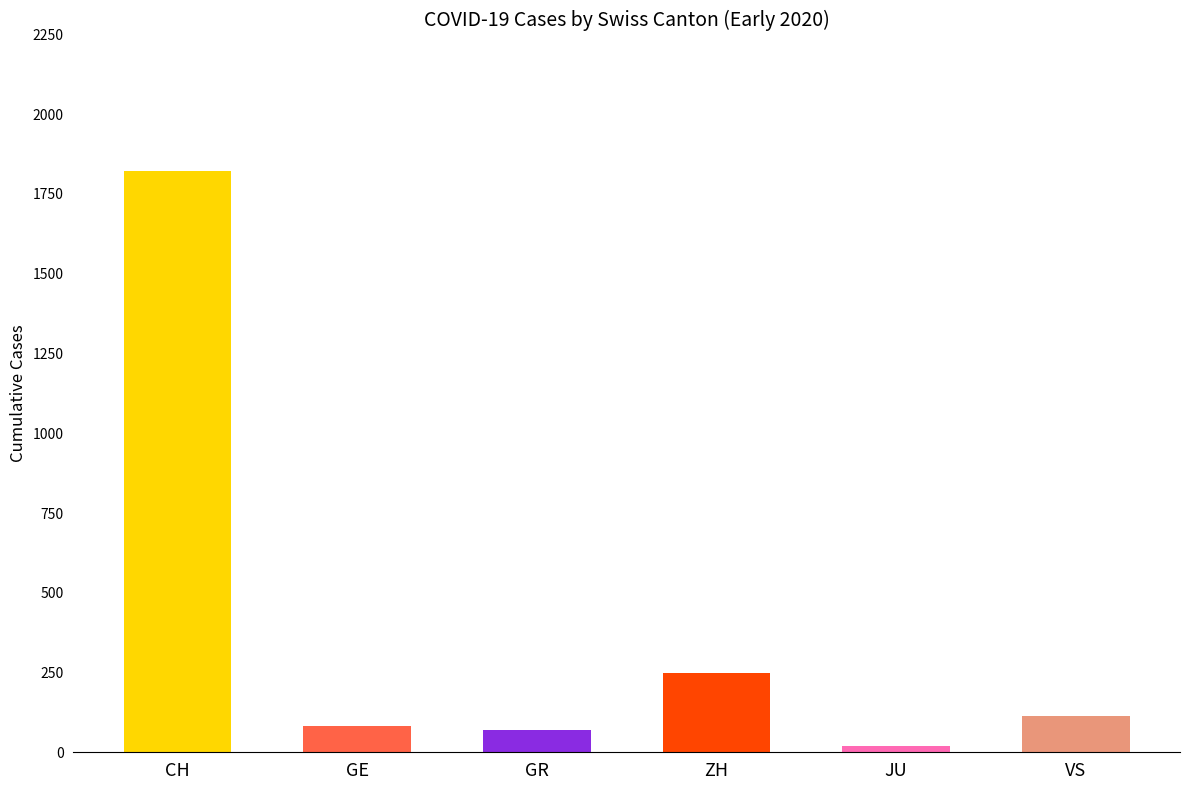

How many categories are shown in the chart?

6